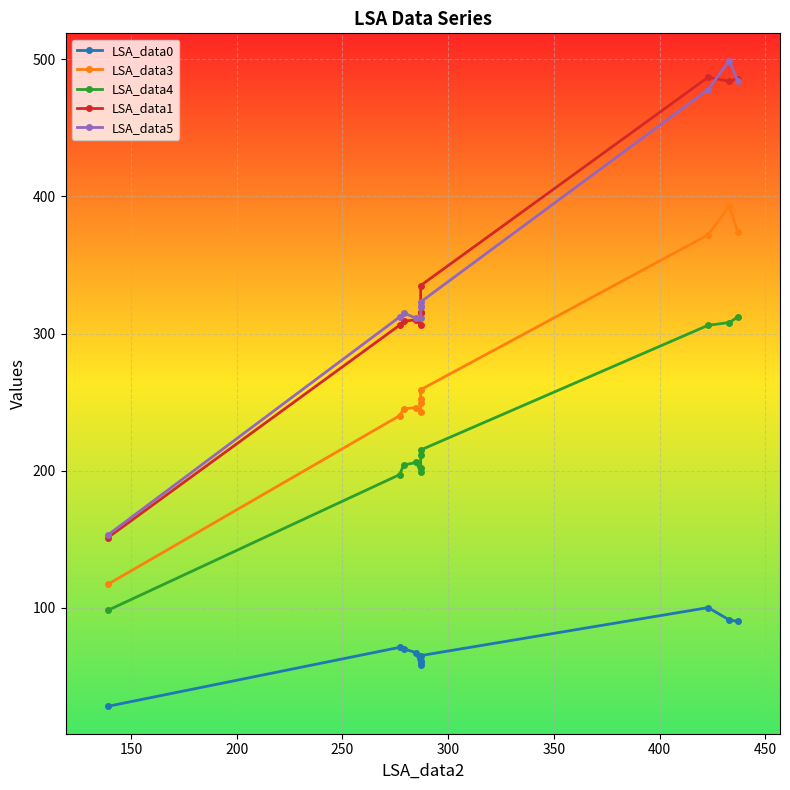

What is the total value across all series at 200?

1143